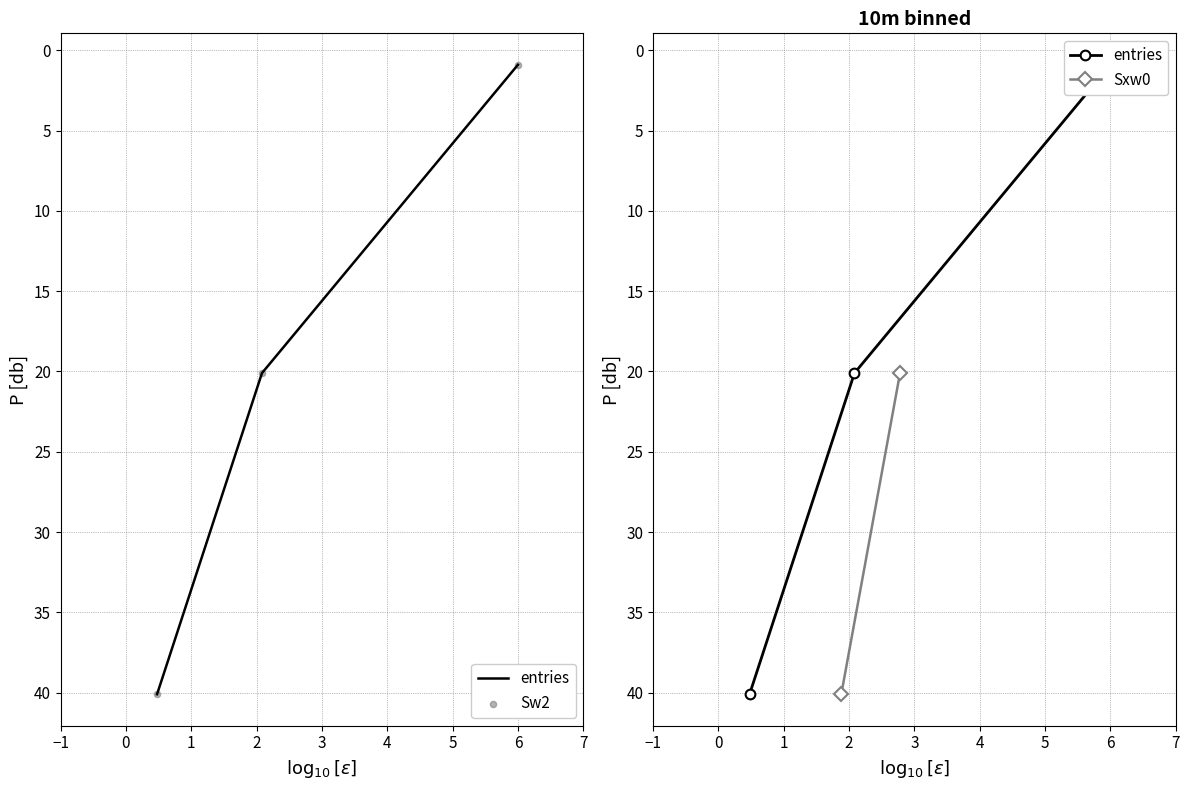

What are all the series names shown in the legend?

entries, Sw2, Sxw0